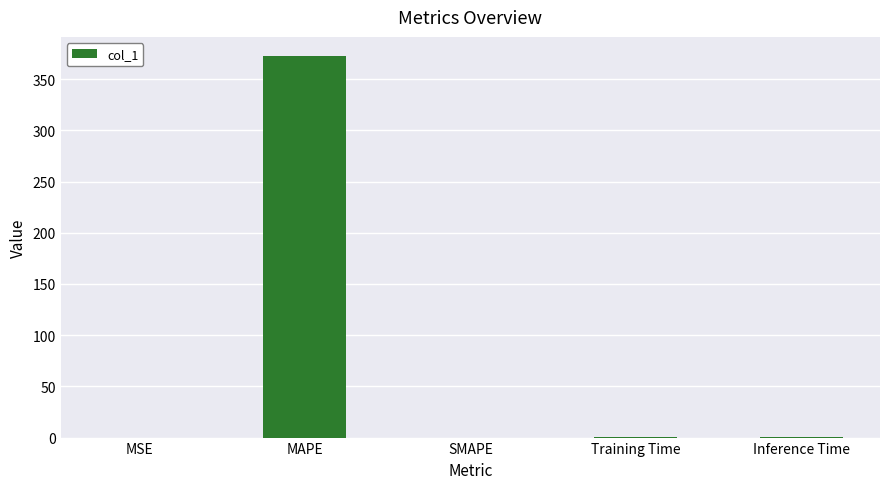

Does the chart contain stacked bars?

No